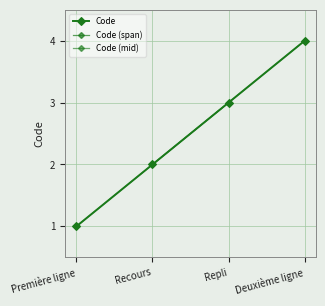

Reading left to right, list all the values displayed in this chart.

Première ligne=1	Recours=2	Repli=3	Deuxième ligne=4